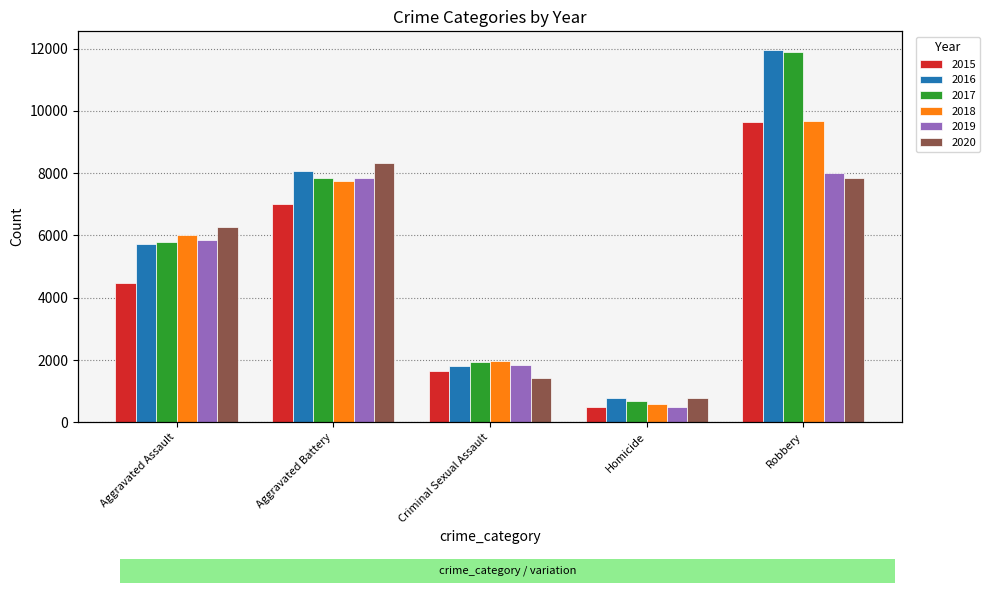

What is the value of the 2020 bar at the 3rd from the left?

1427